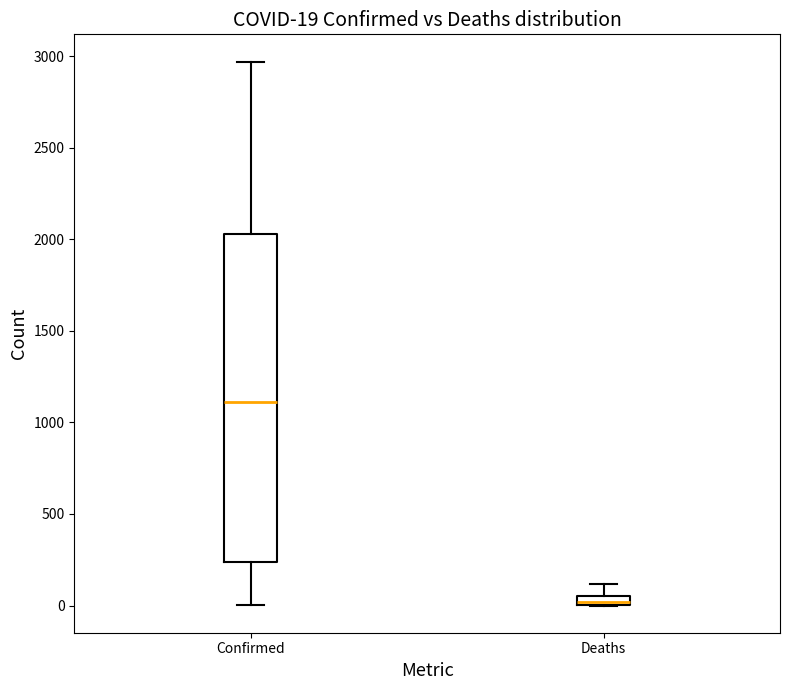

Which box has the lowest median line?

Deaths